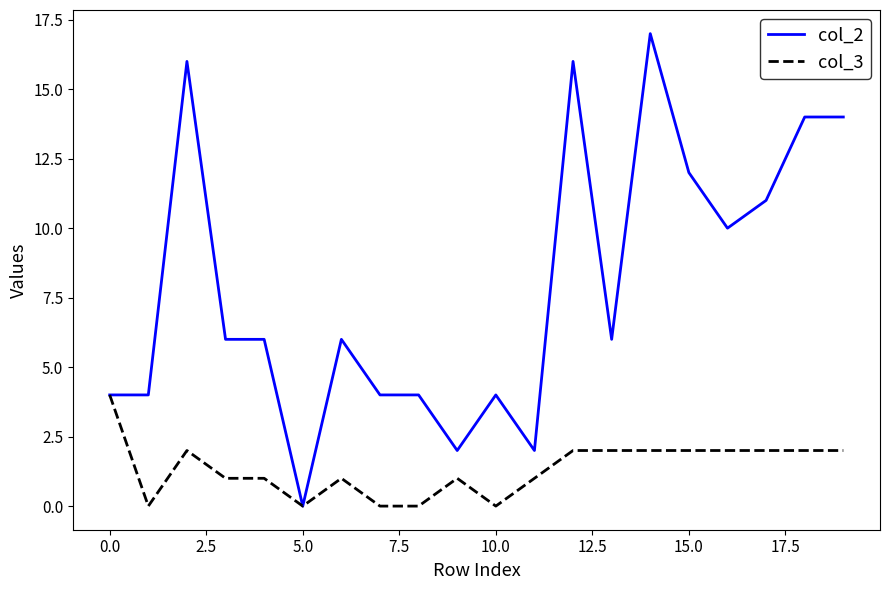

Which series has the largest range (max minus min)?

col_2